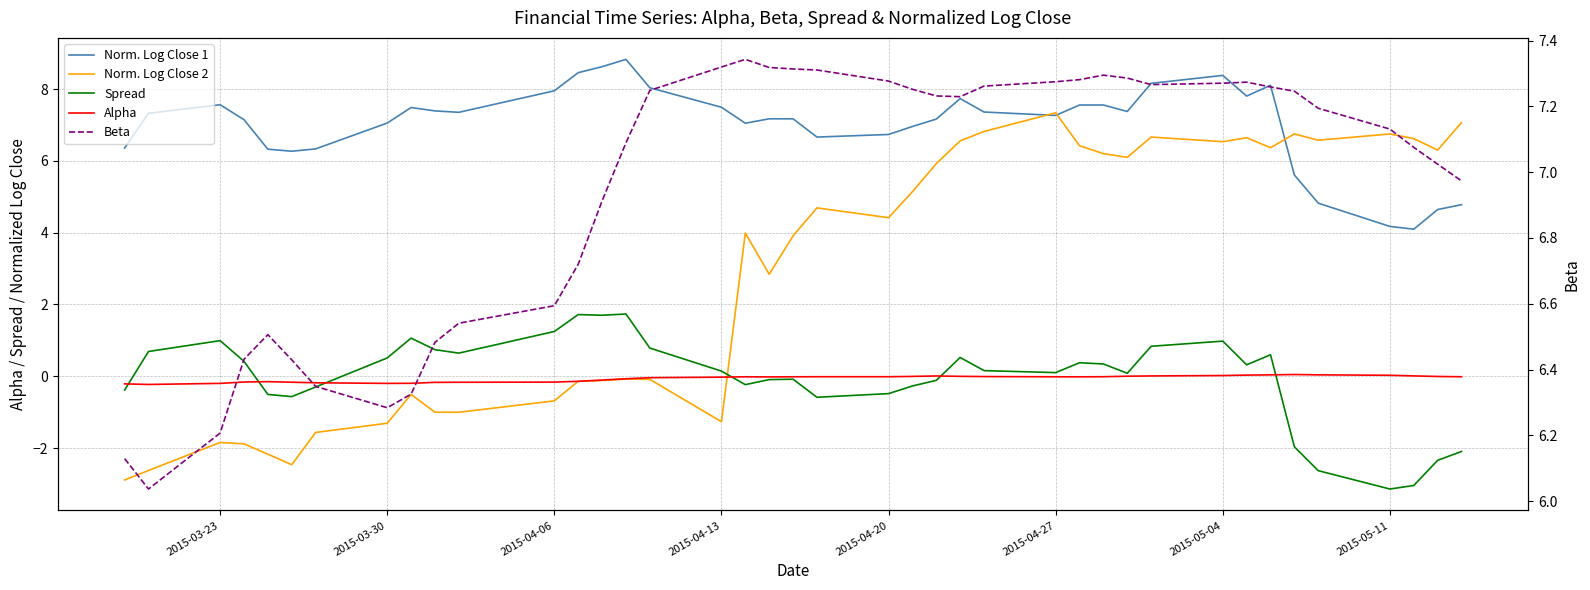

What are all the series names shown in the legend?

Norm. Log Close 1, Norm. Log Close 2, Spread, Alpha, Beta